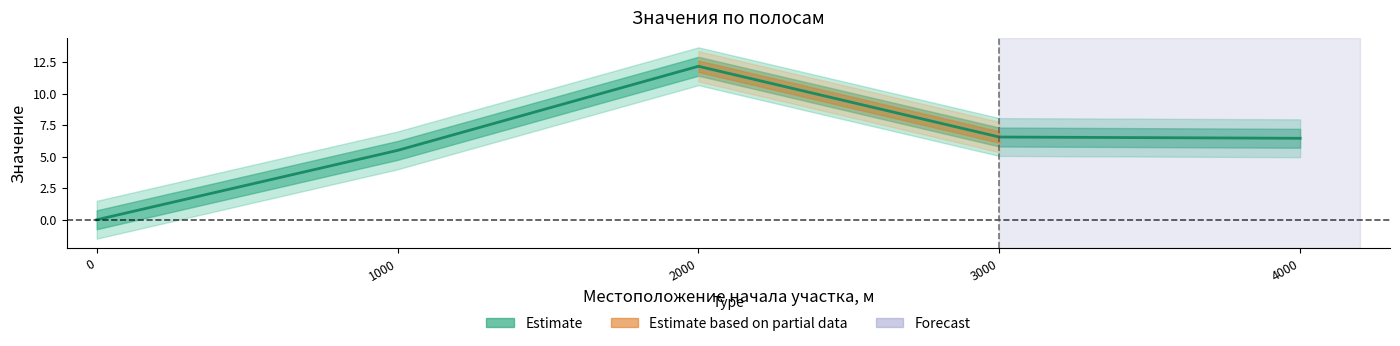

What is the change in value from 1000.0 to 3000.0?

+1.1